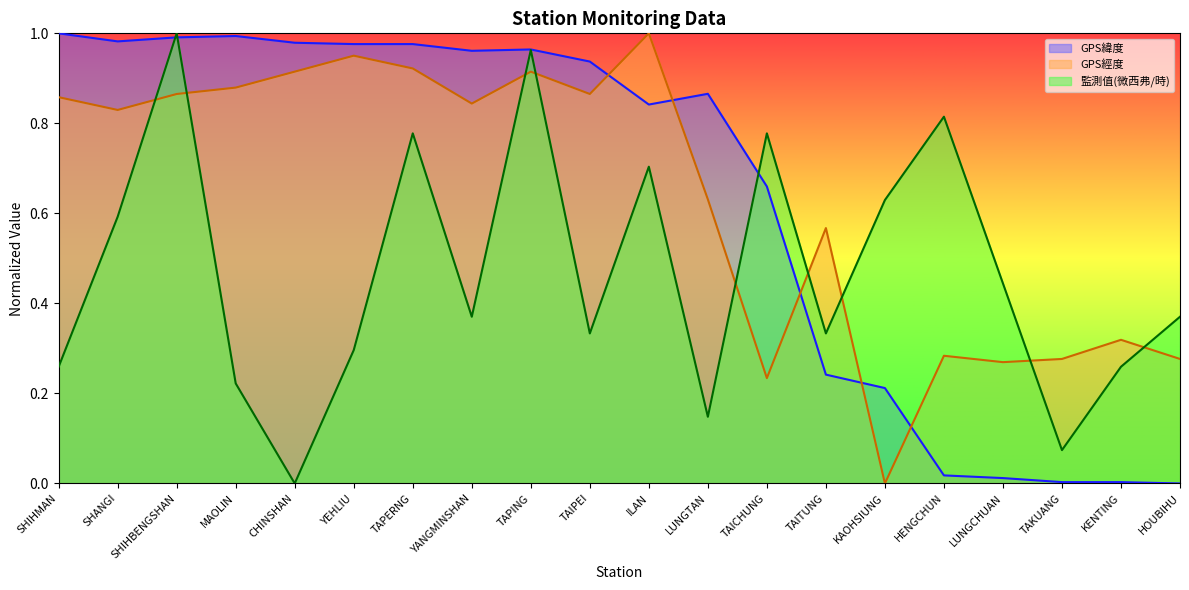

Which label corresponds to the smallest value in the chart?

HOUBIHU